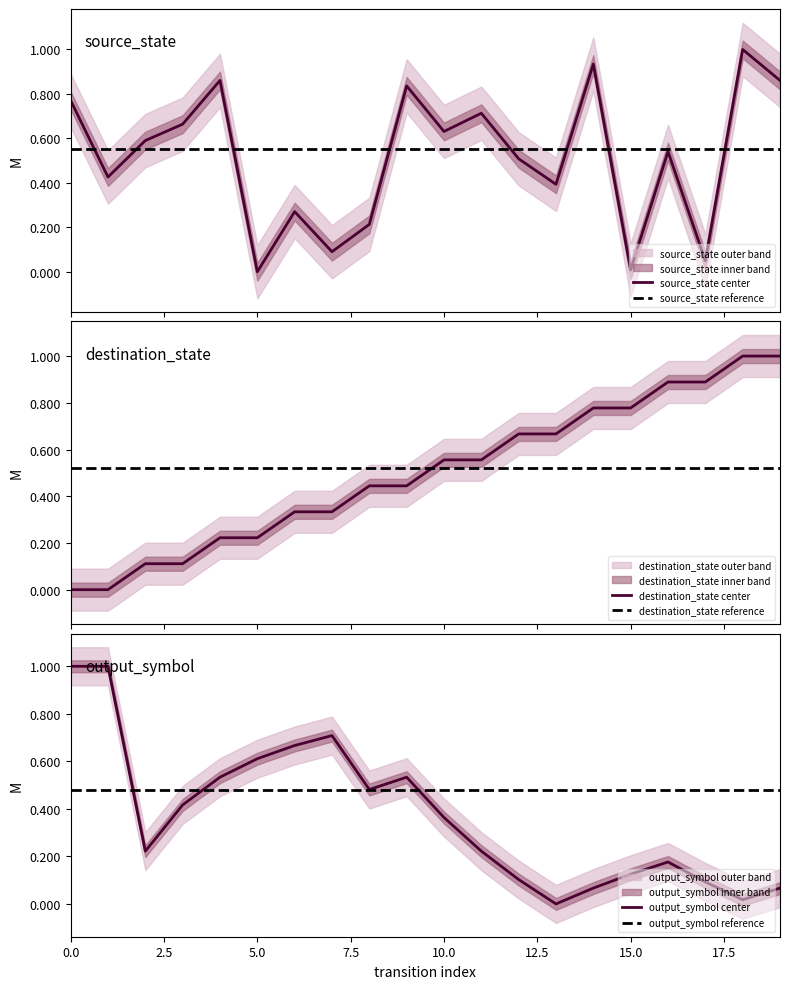

The value of destination_state at 3 is 0.2. True or false?

False